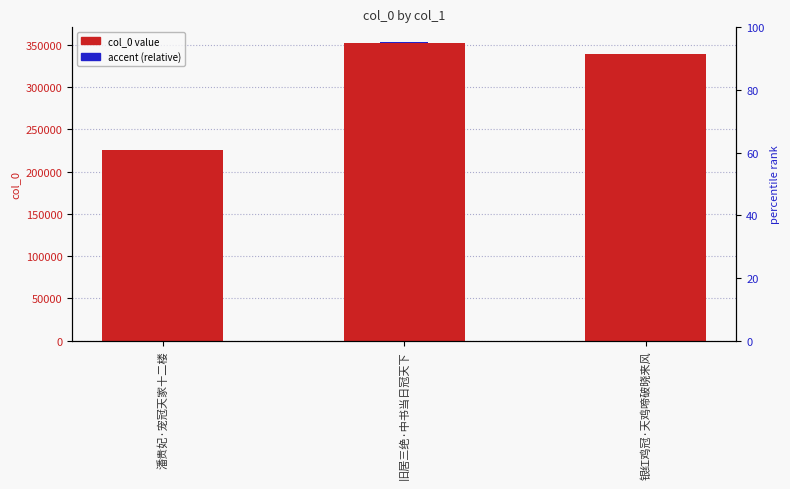

Rank the categories by value from highest to lowest.

旧居三绝·中书当日冠天下, 银红鸡冠·天鸡啼破晓来风, 潘贵妃·宠冠天家十二楼